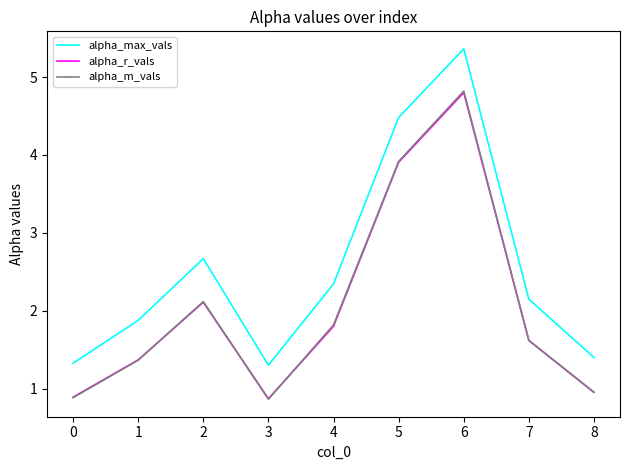

Where is alpha_r_vals nearest to the value 2?

2